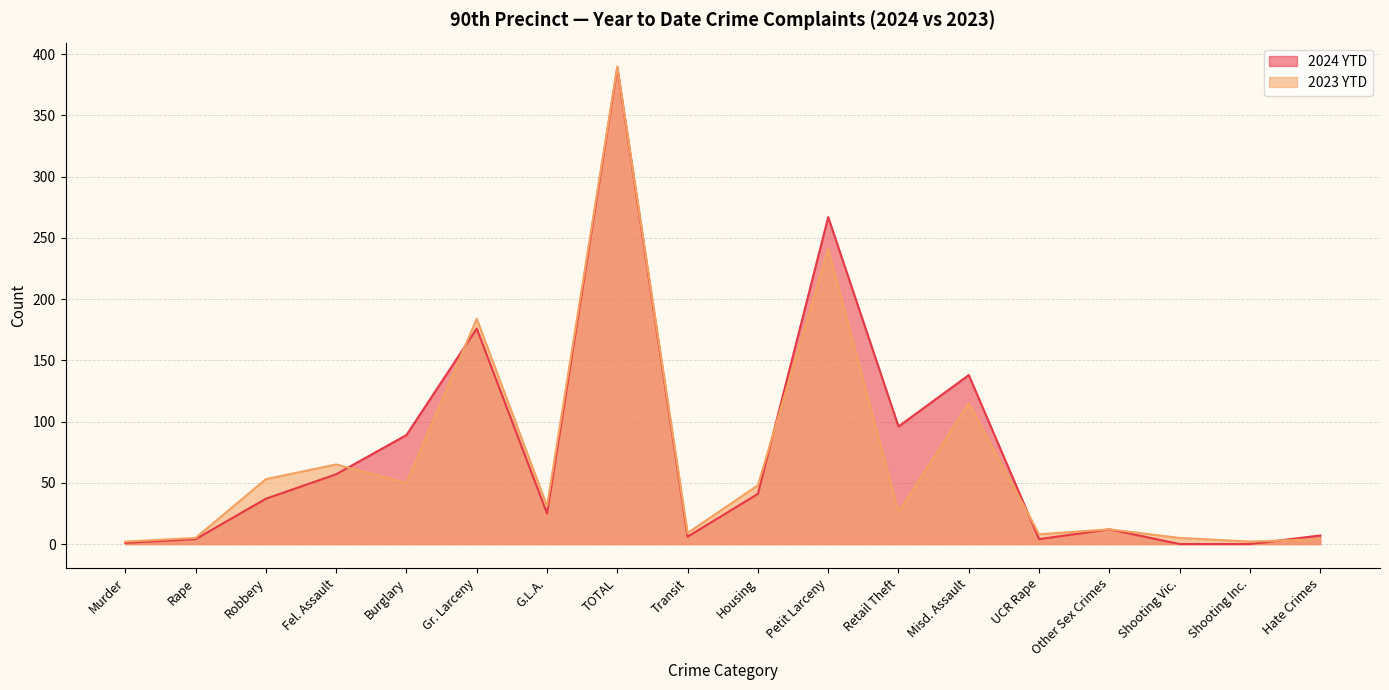

Which series ends up on top after the final intersection of 2023 YTD and 2024 YTD?

2024 YTD